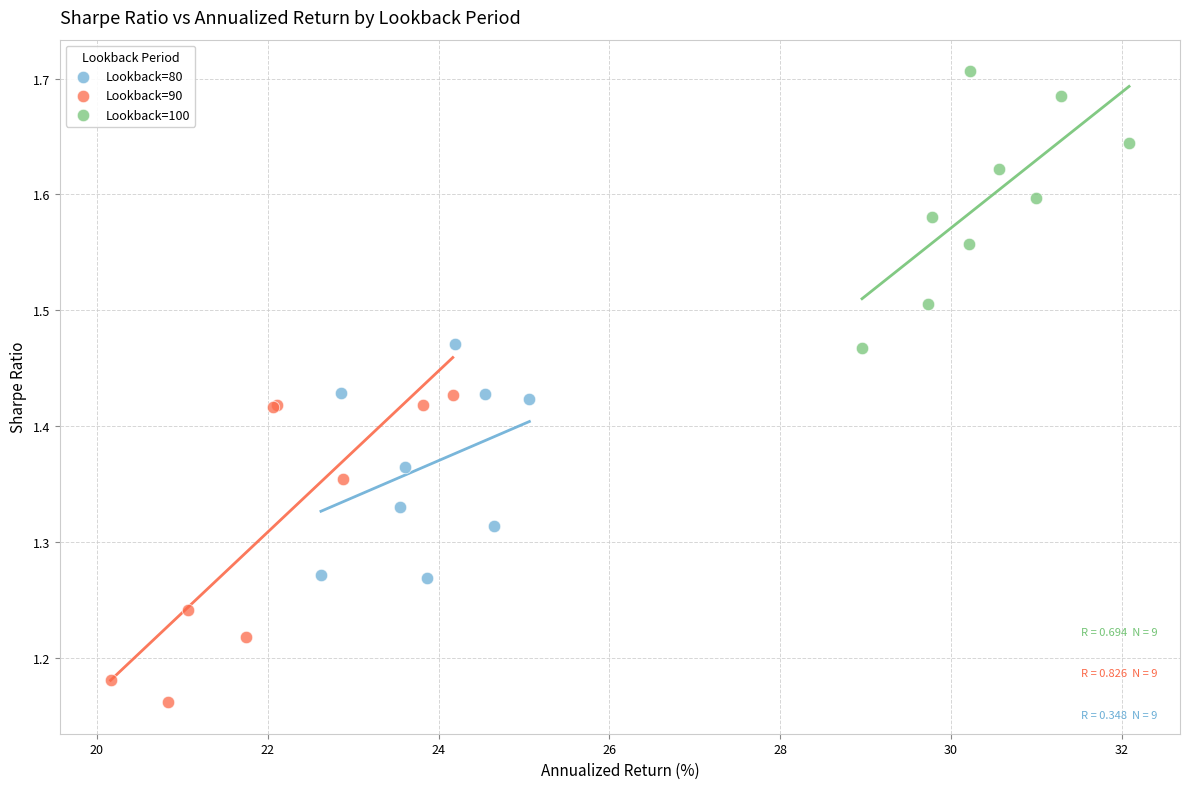

Which series contains the lowest Y value?

Lookback=90